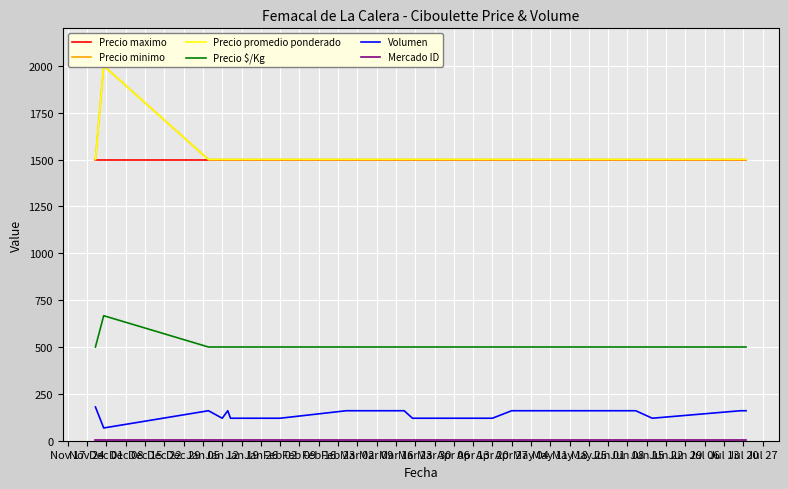

True or false: Precio $/Kg and Precio minimo cross at least once.

False